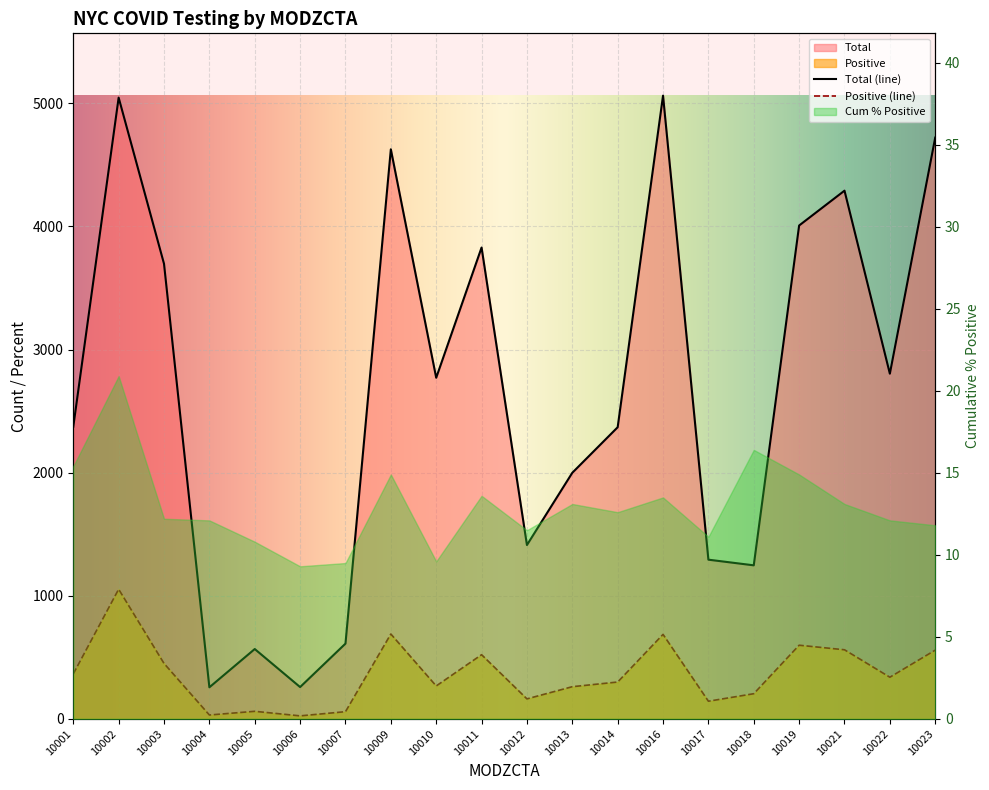

True or false: Positive and Total intersect in this chart.

False